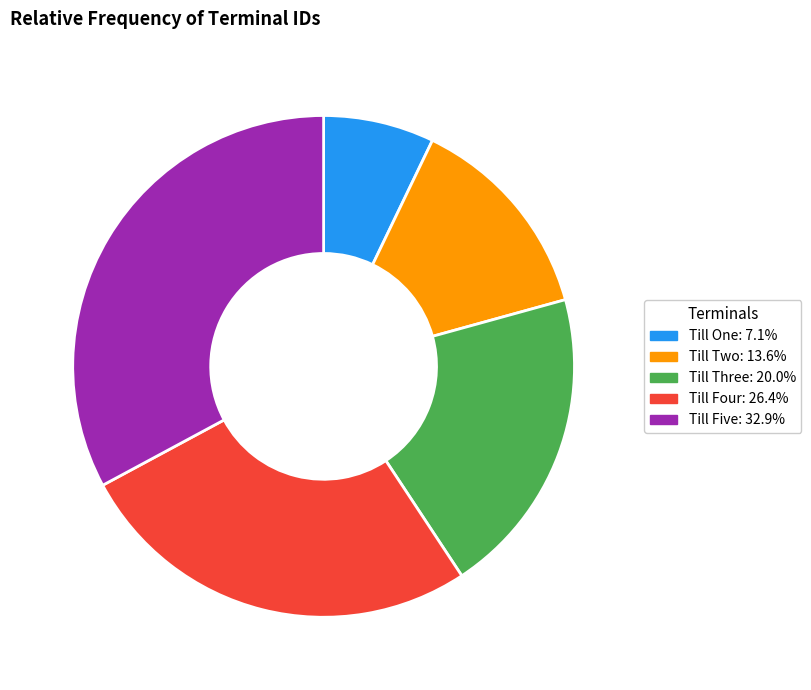

Is there any slice that represents more than half of the pie?

No